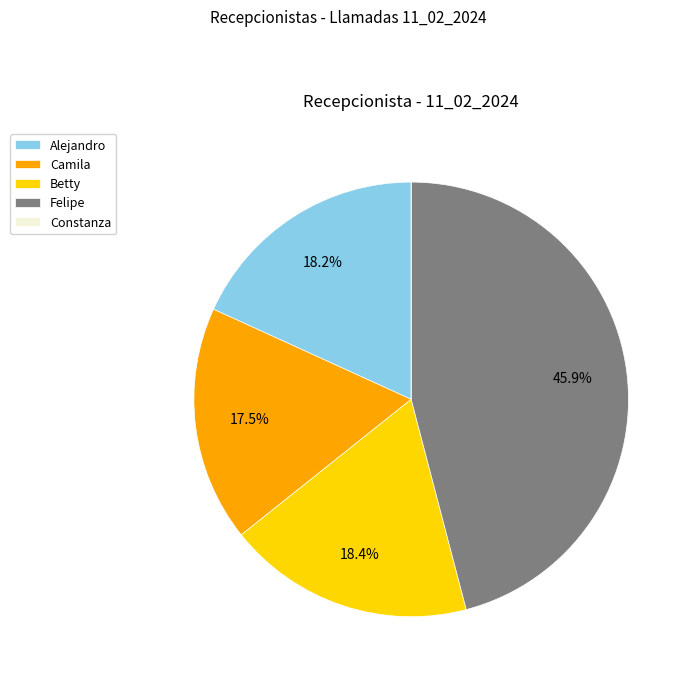

To the nearest percent, what is the difference between the Betty and Felipe slice percentages?

28%